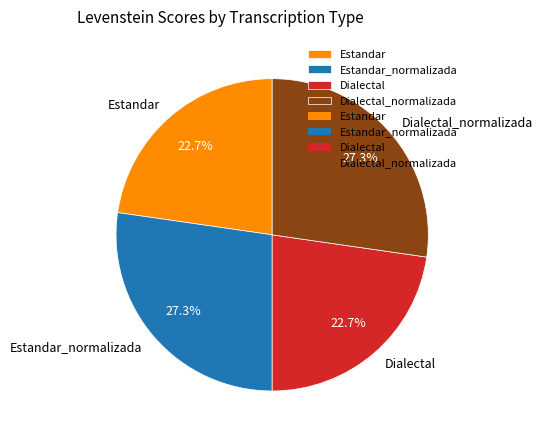

Count the number of slices in the pie.

4